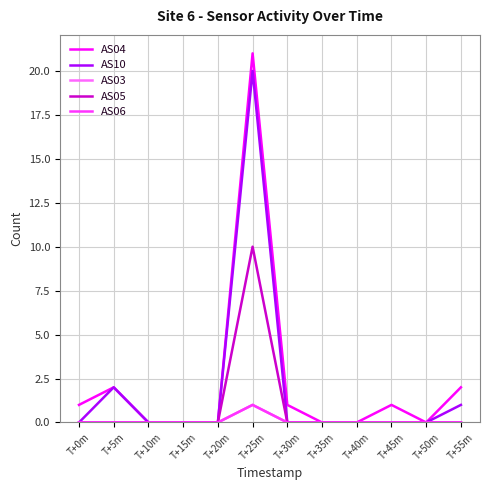

True or false: AS05 and AS04 intersect in this chart.

False